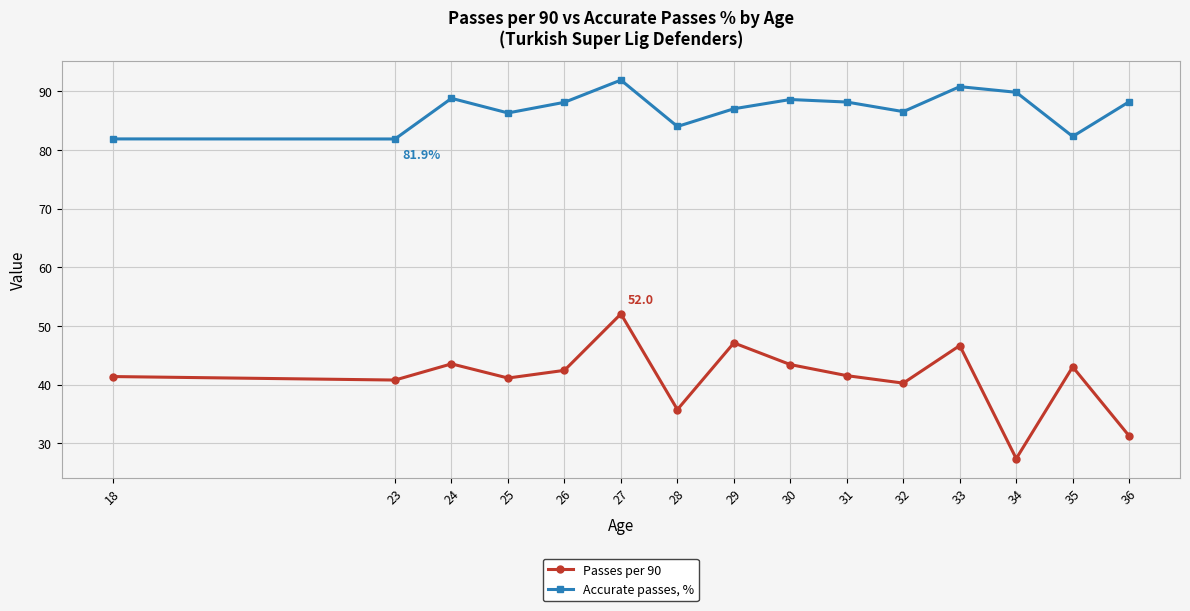

How many values in the Accurate passes, % series are below 88?

7